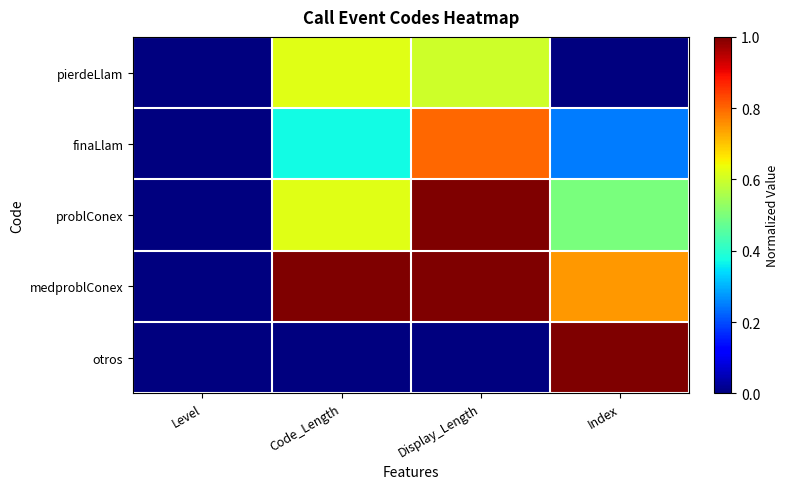

Reading left to right, what are all the values shown in this chart?

pierdeLlam: Level=0.0	Code_Length=0.6	Display_Length=0.6	Index=0.0
finaLlam: Level=0.0	Code_Length=0.4	Display_Length=0.8	Index=0.2
problConex: Level=0.0	Code_Length=0.6	Display_Length=1.0	Index=0.5
medproblConex: Level=0.0	Code_Length=1.0	Display_Length=1.0	Index=0.7
otros: Level=0.0	Code_Length=0.0	Display_Length=0.0	Index=1.0